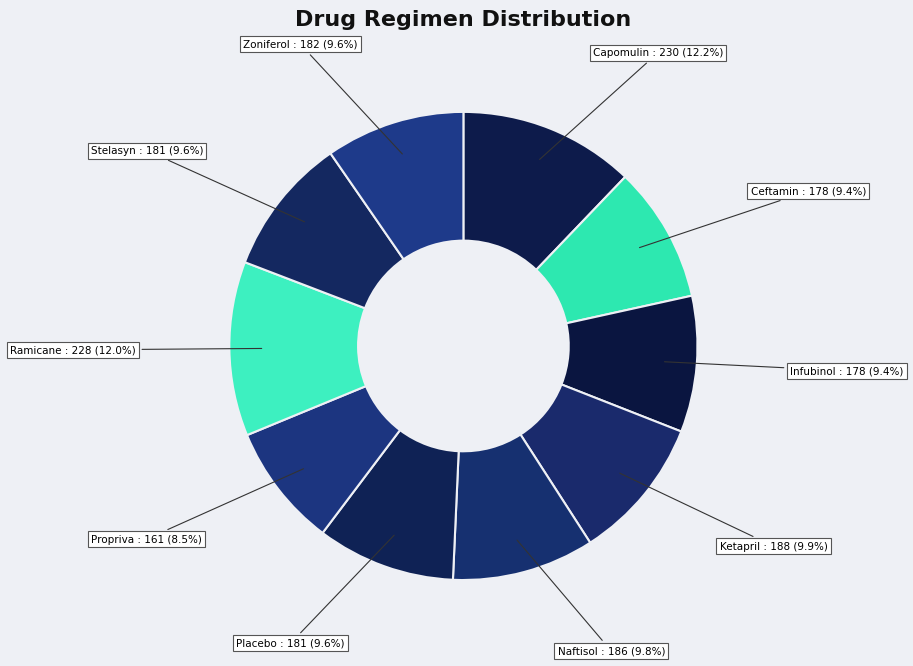

Is it true that Stelasyn is 15% of the pie?

False